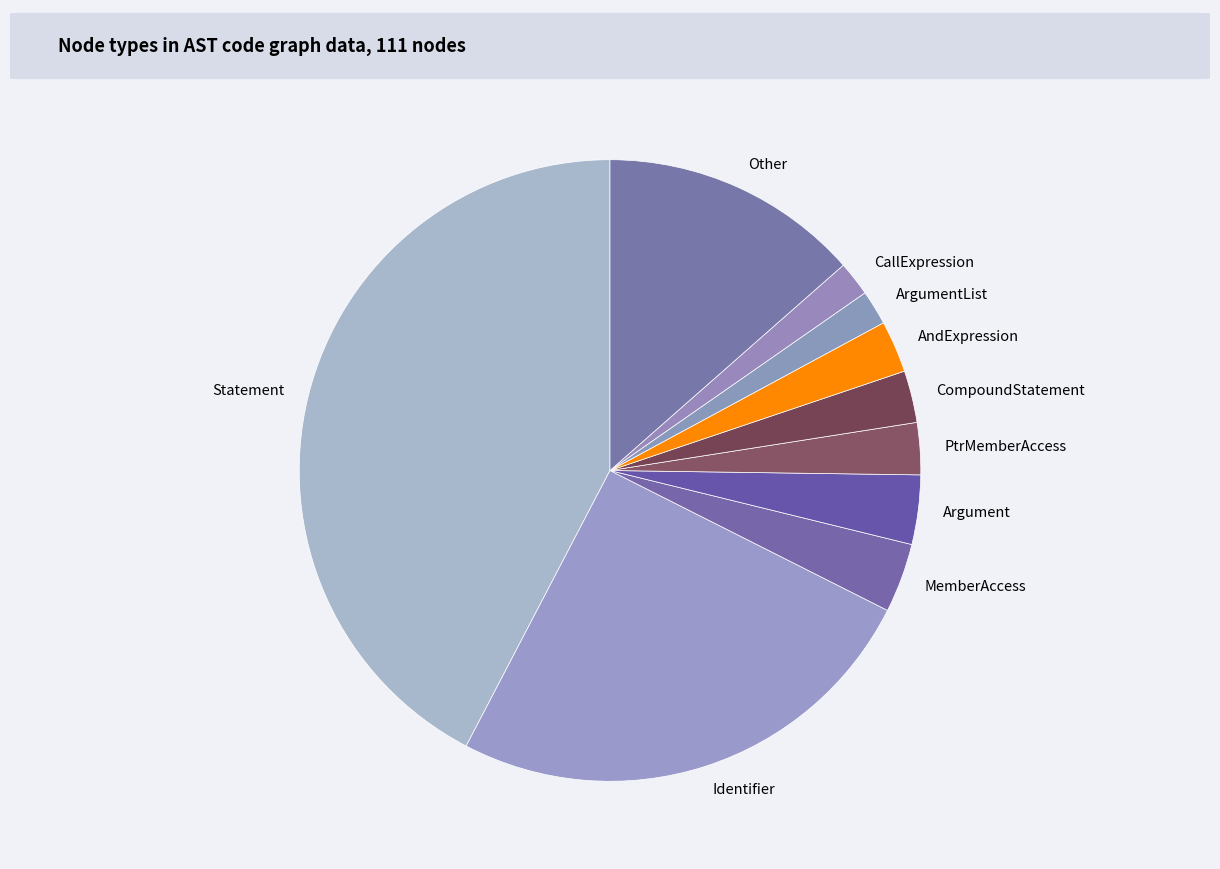

Is there a majority slice in this chart?

No